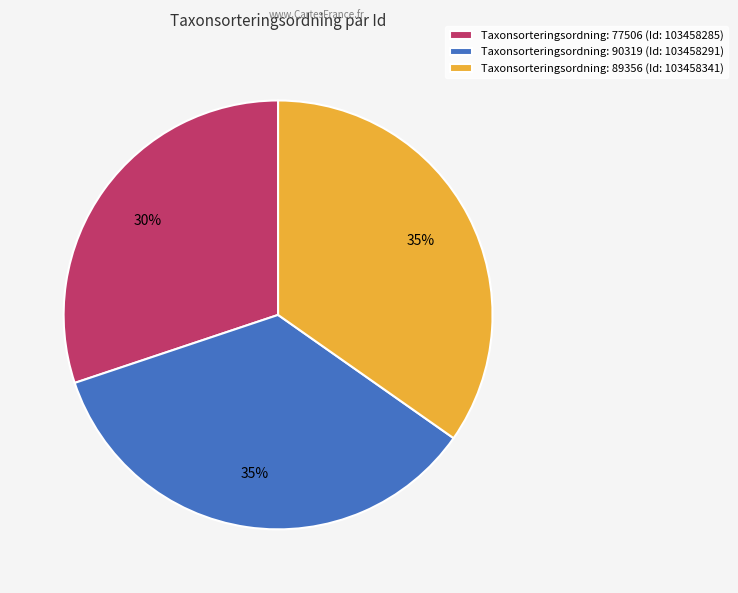

Is there a majority slice in this chart?

No